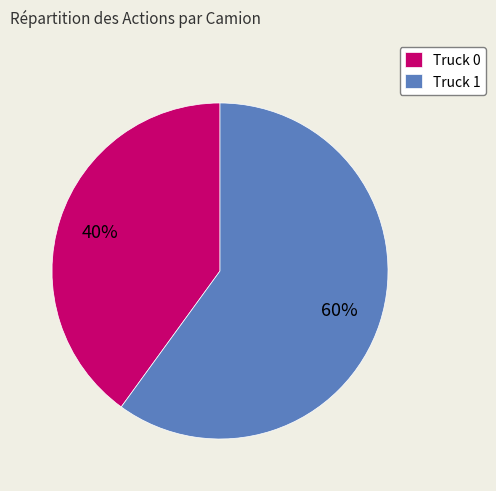

Is Truck 0 the majority of the pie?

No